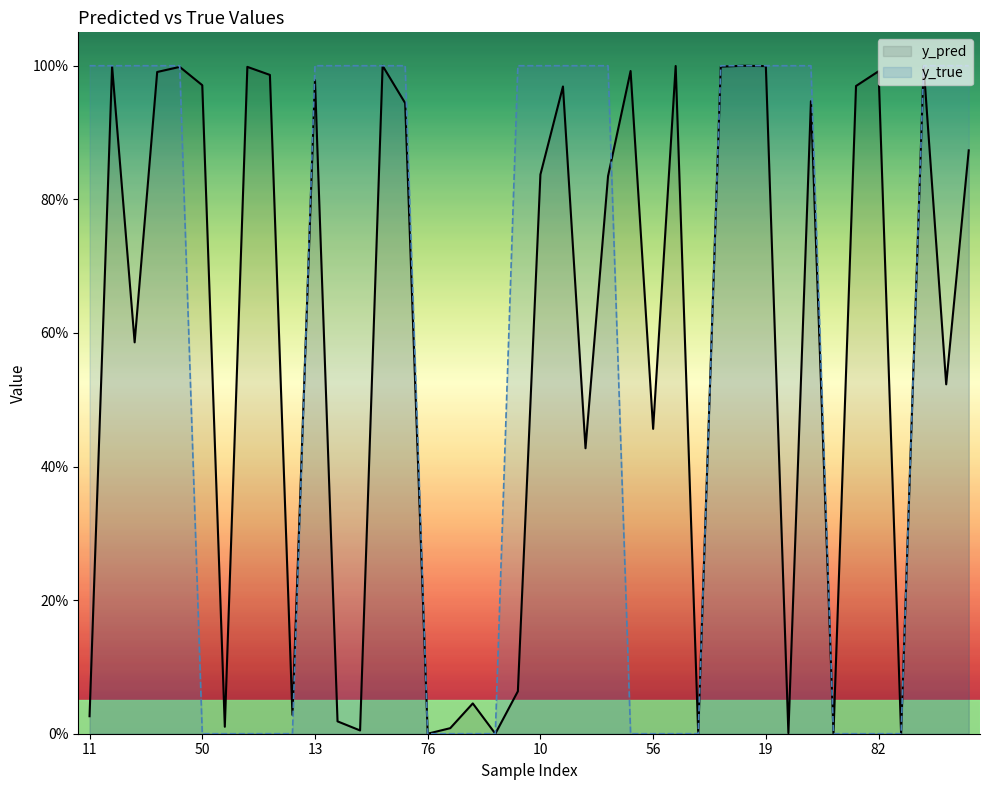

What is the value of the y_pred point at the 27th from the left?

1.0